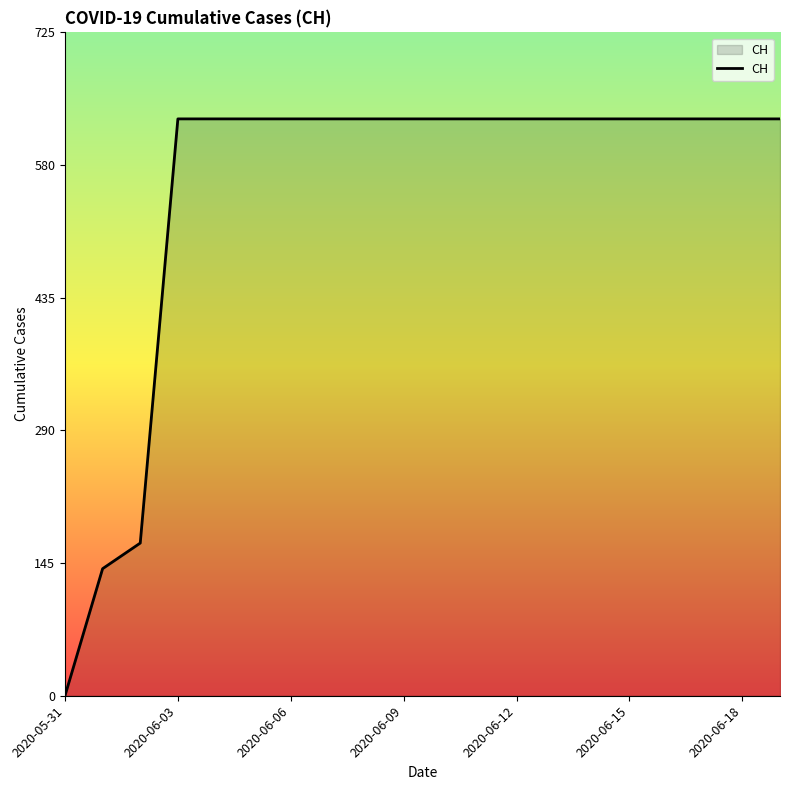

Reading left to right, extract all data points from this chart.

0	139	167	631	631	631	631	631	631	631	631	631	631	631	631	631	631	631	631	631